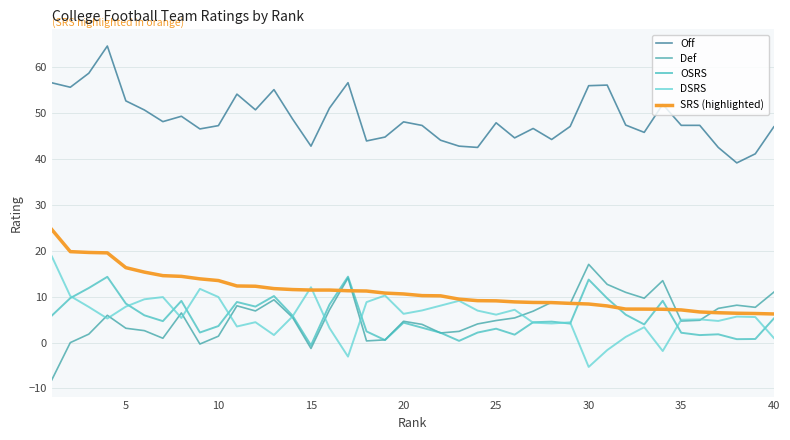

What is the lowest value of the DSRS series?

-5.3